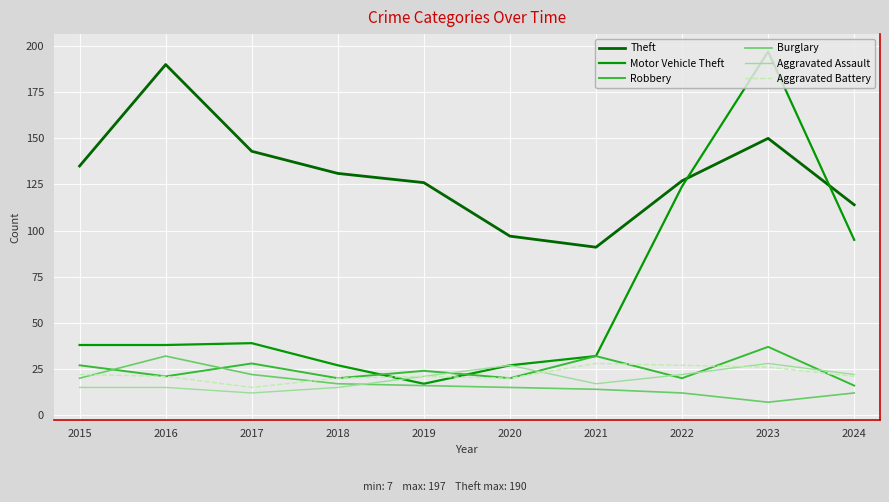

What is the total value across all series at 2023?

445